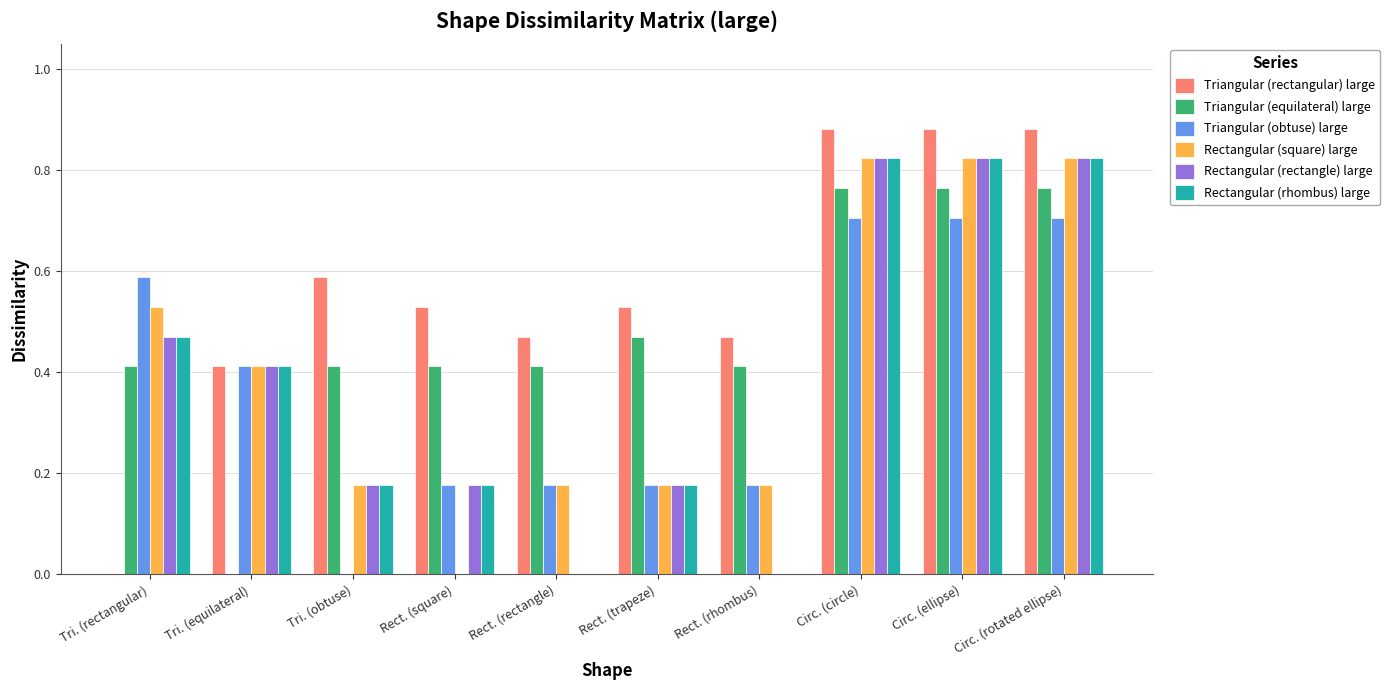

Count the number of data series in this chart.

6